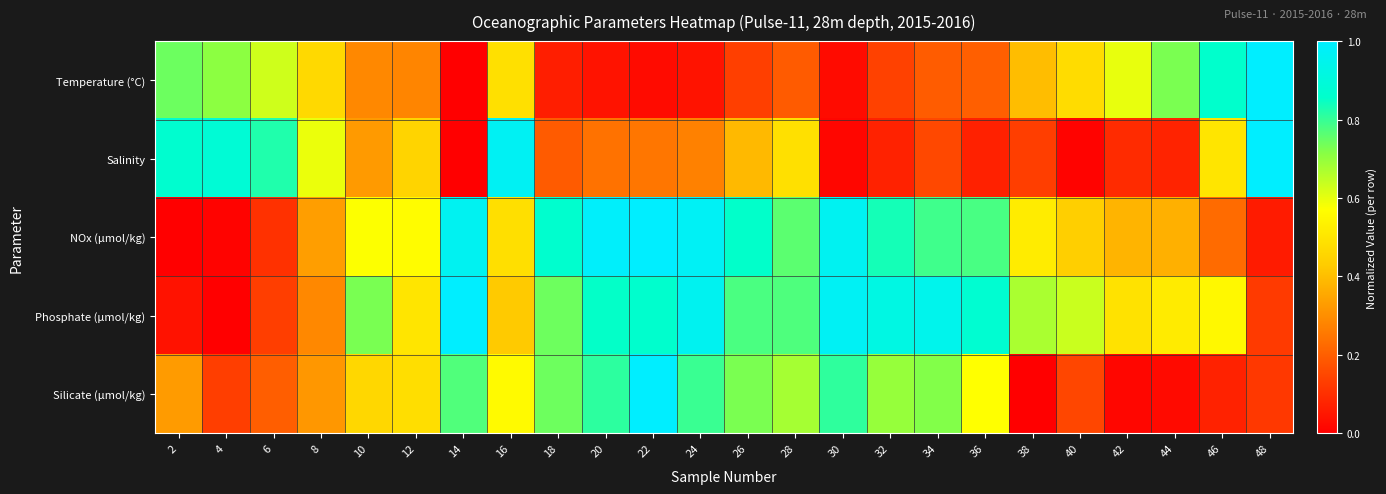

List the series in order of their peak value, lowest first.

Temperature (°C), Salinity, NOx (µmol/kg), Phosphate (µmol/kg), Silicate (µmol/kg)